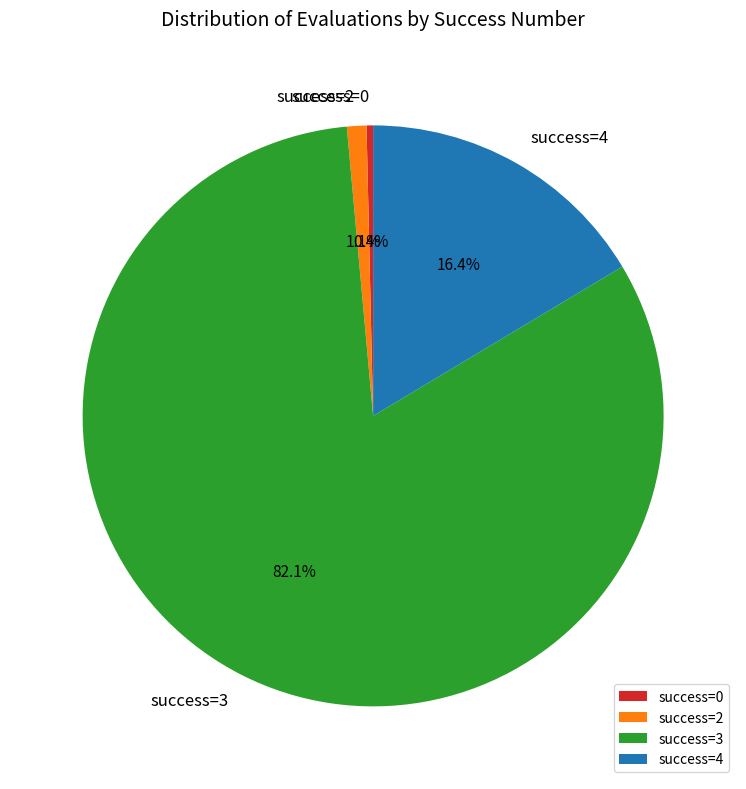

Does success=3 represent more than half of the total?

Yes